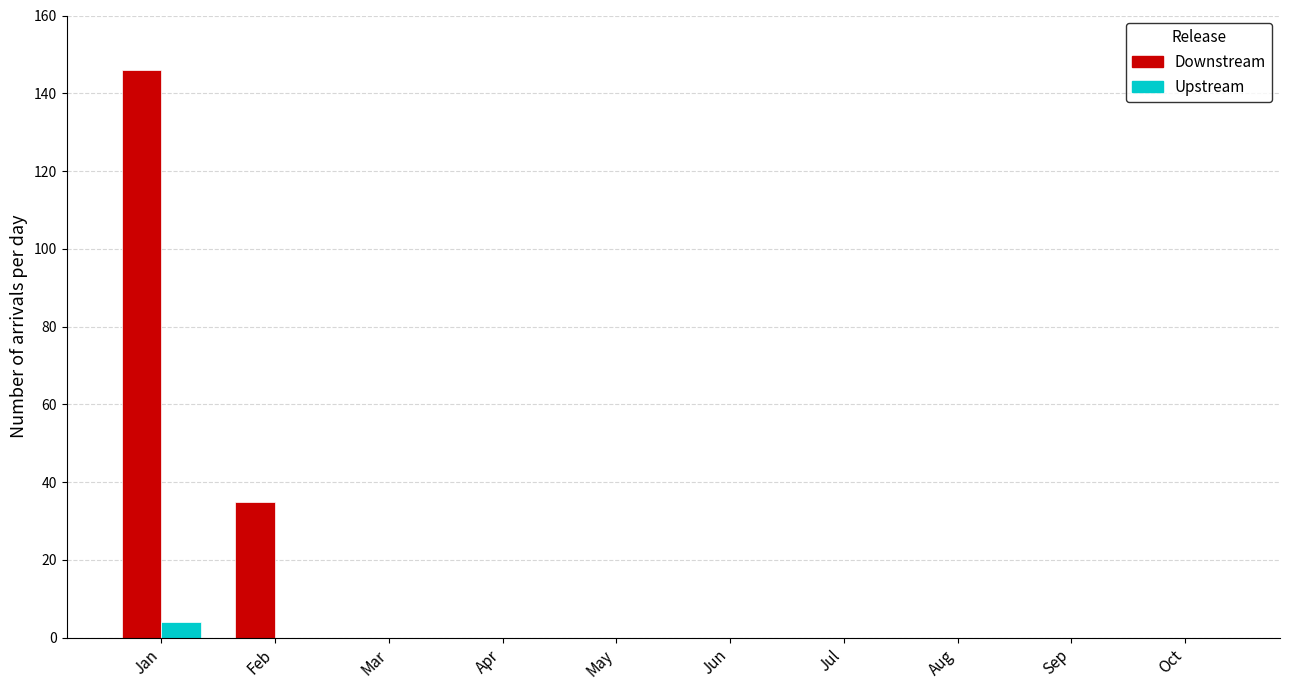

What is the sum of all Upstream values?

4